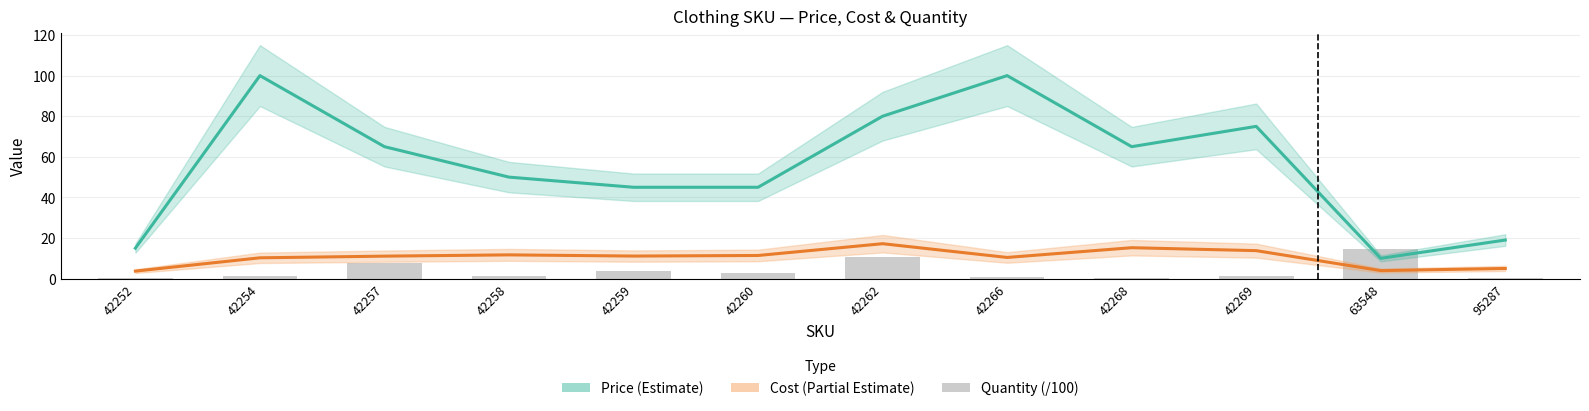

What is the minimum value shown in the chart?

0.1